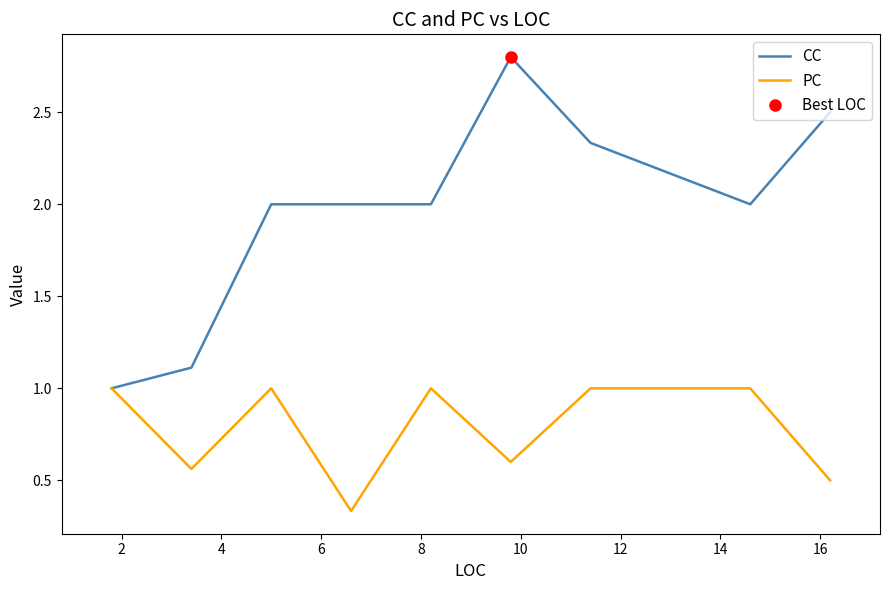

Is the value of CC at 2 greater than the value of PC at 14?

Yes